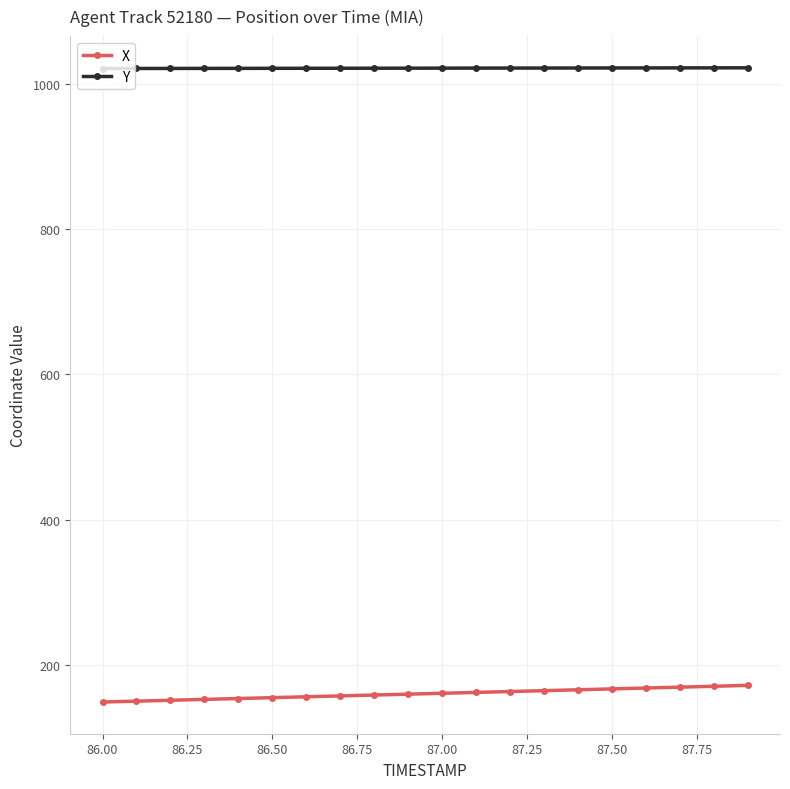

Rank the series by their maximum value, from lowest to highest.

X, Y